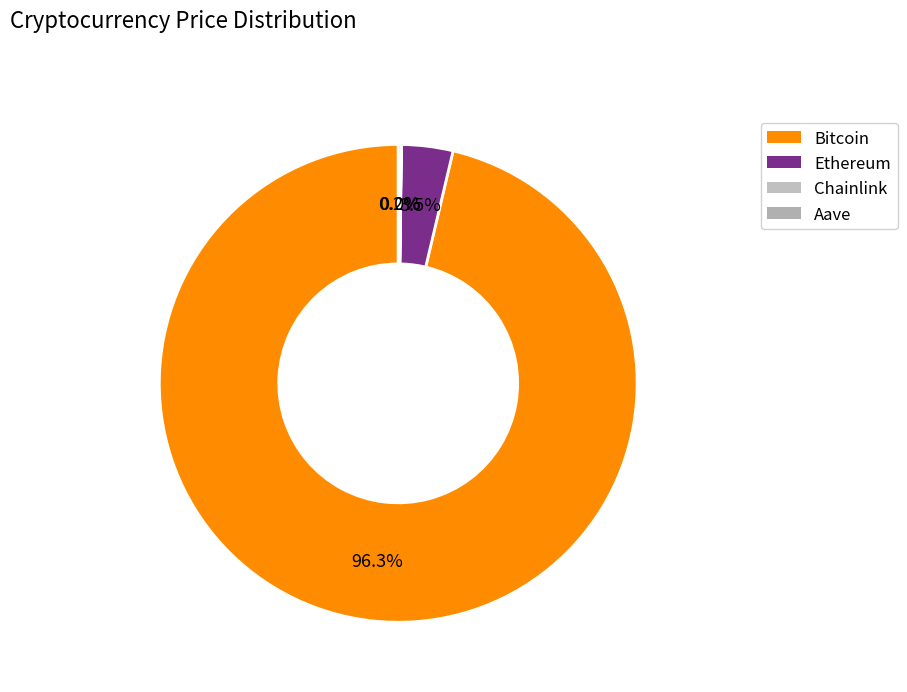

What percentage is the Bitcoin slice, to the nearest percent?

96%